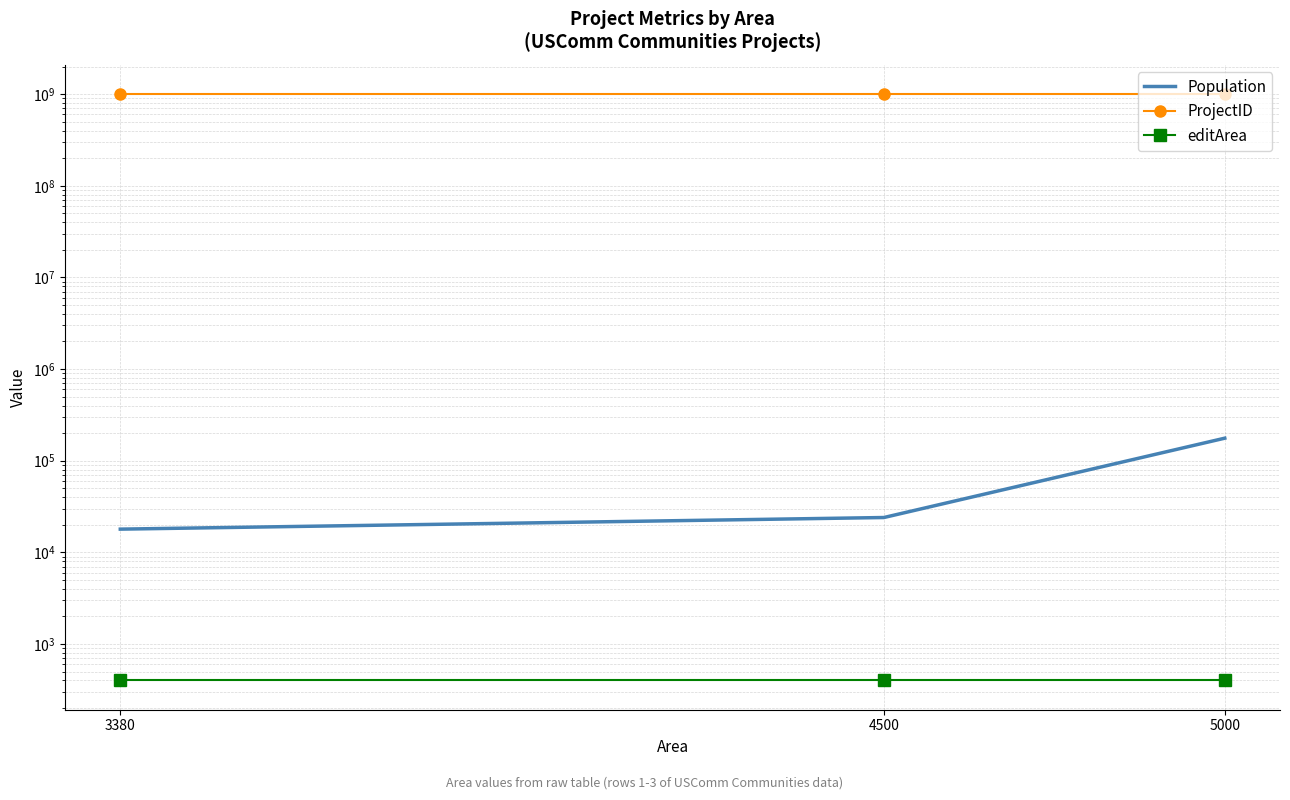

What is the minimum value shown in the chart?

400